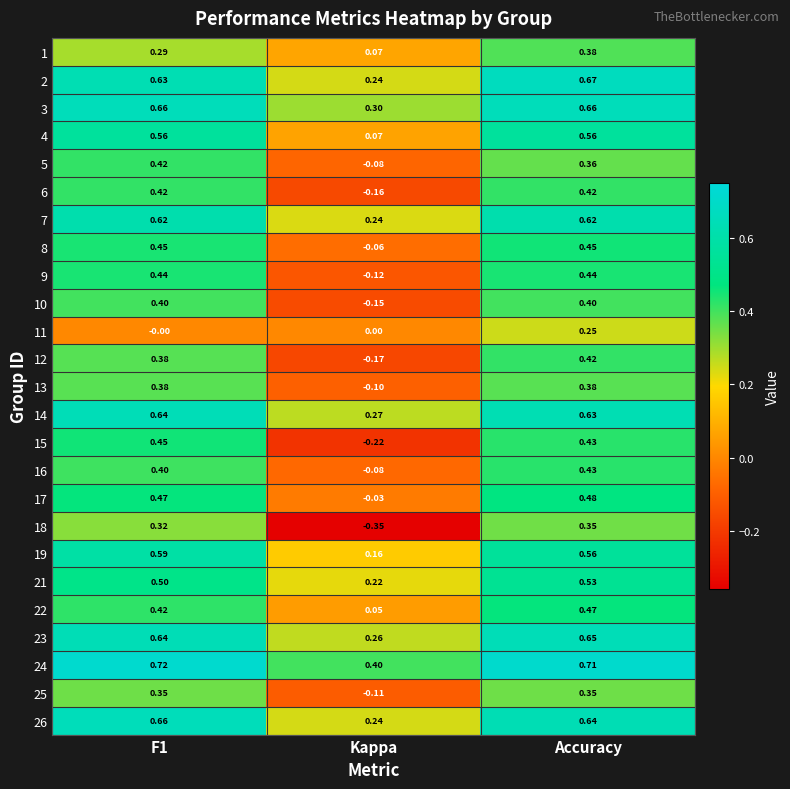

Which series has the largest total across all categories?

24